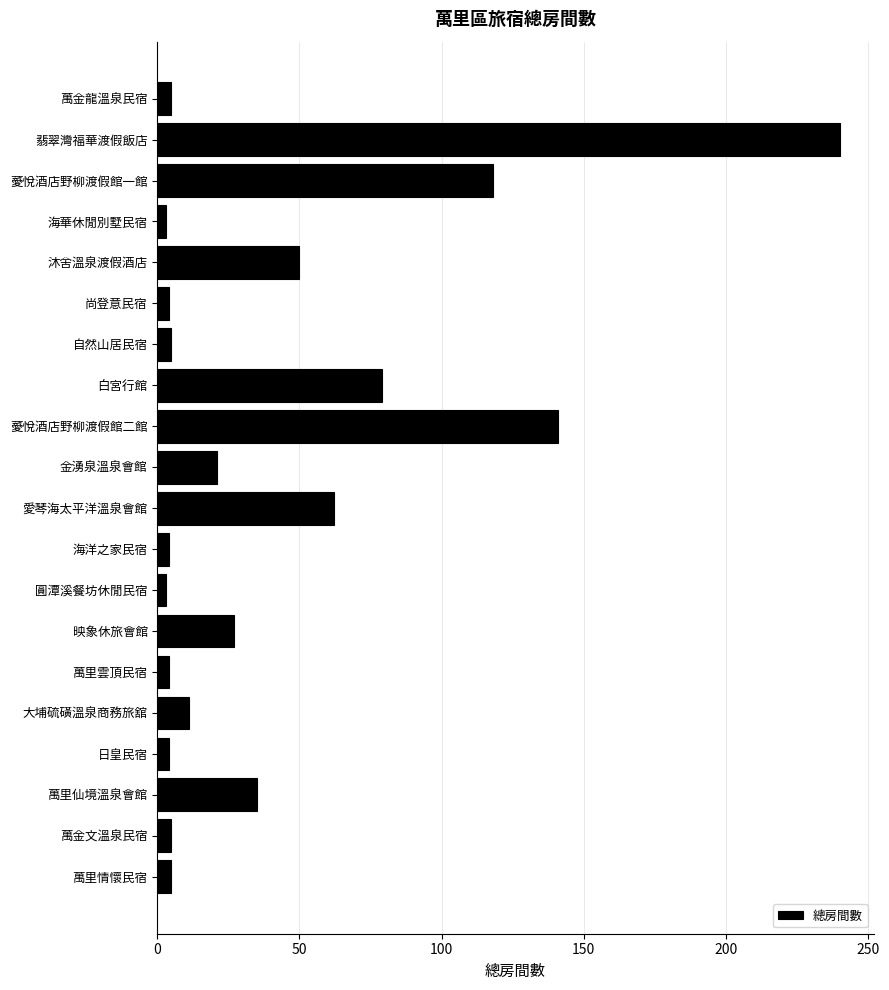

Which category has the highest value across all series?

翡翠灣福華渡假飯店